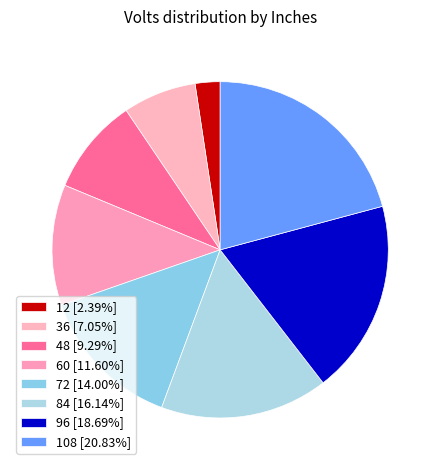

Which category has the biggest portion of the pie?

108